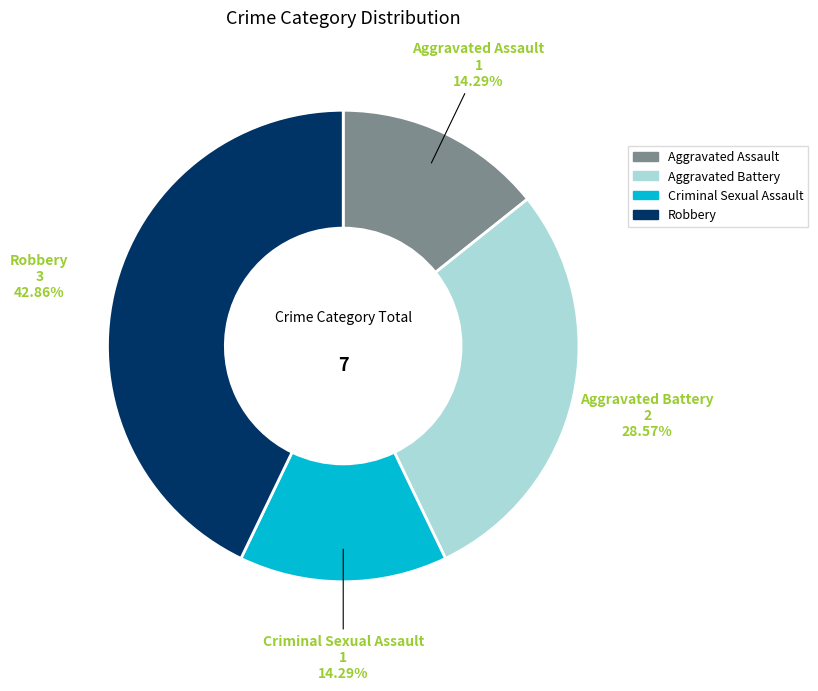

Between Aggravated Battery and Aggravated Assault, which is larger?

Aggravated Battery